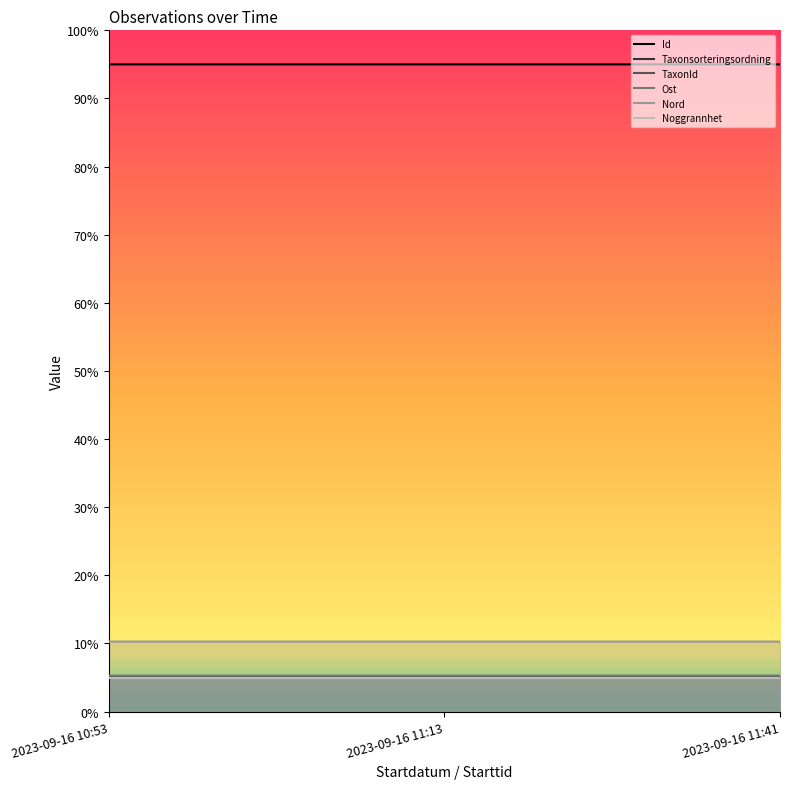

Which series has the widest spread of values?

TaxonId